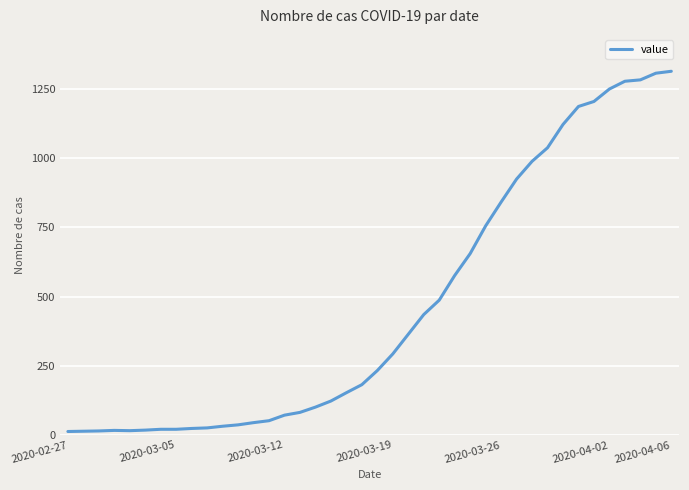

What is the maximum value shown in the chart?

1313